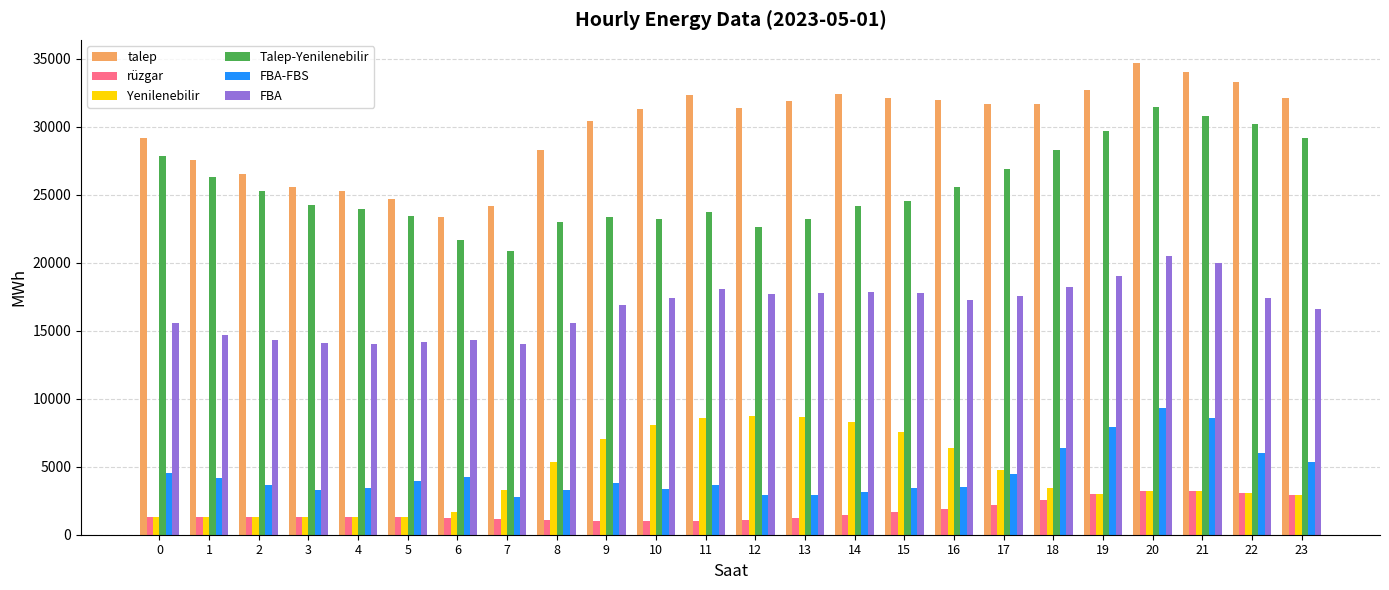

The Yenilenebilir series shows 4220.5 at 23. True or false?

False